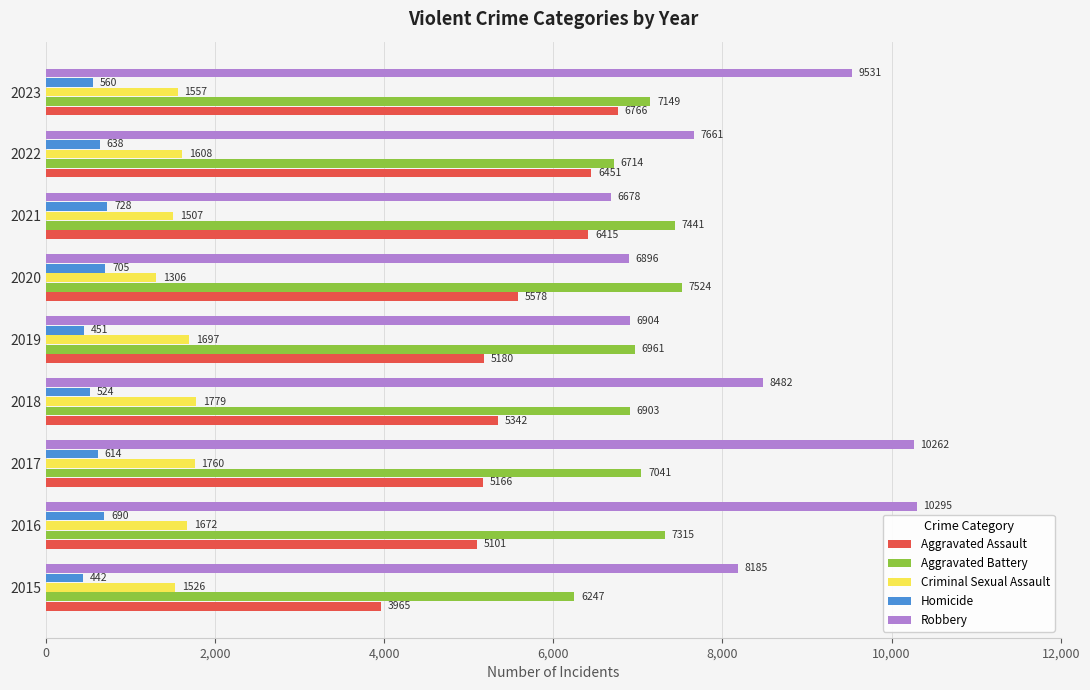

Where is Aggravated Assault nearest to the value 5365?

2018